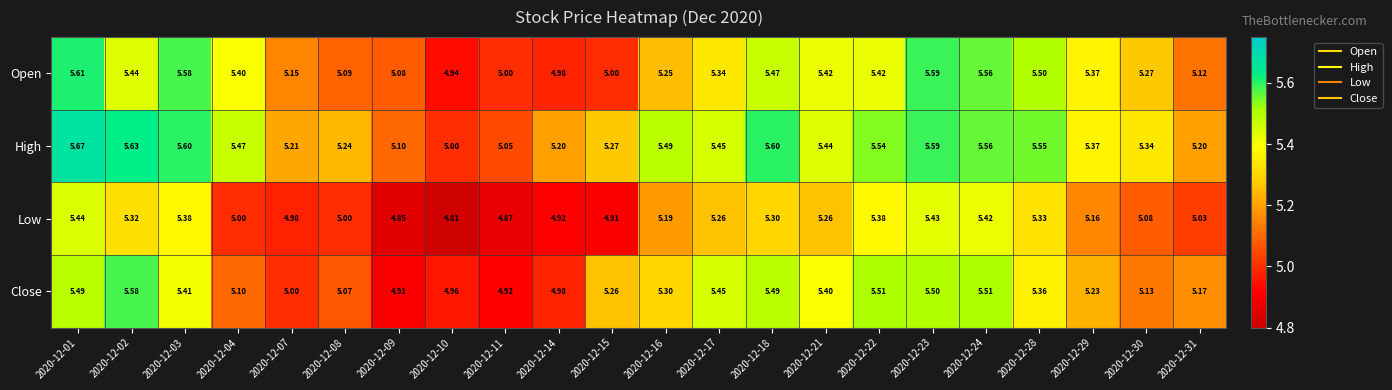

Between 2020-12-14 and 2020-12-15, which series saw the biggest shift?

Close